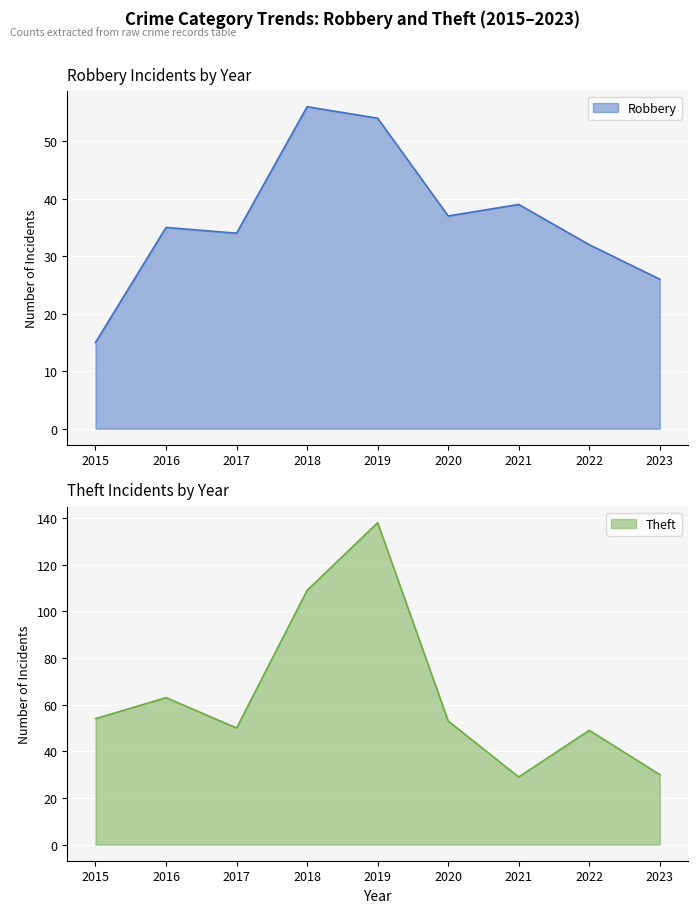

What is the value of the Robbery point at the 2nd from the left?

35